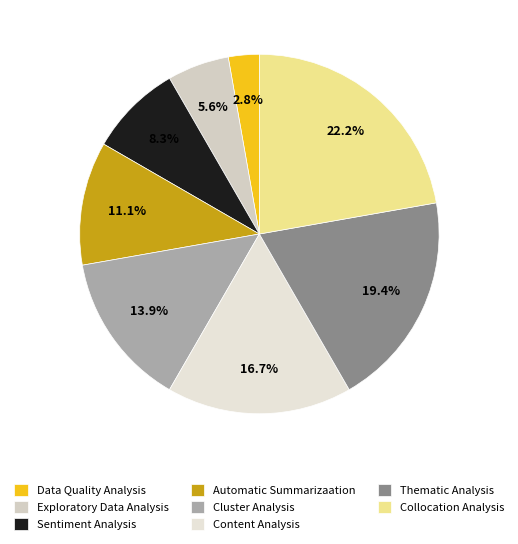

Rank the categories by value from lowest to highest.

Data Quality Analysis, Exploratory Data Analysis, Sentiment Analysis, Automatic Summarizaation, Cluster Analysis, Content Analysis, Thematic Analysis, Collocation Analysis